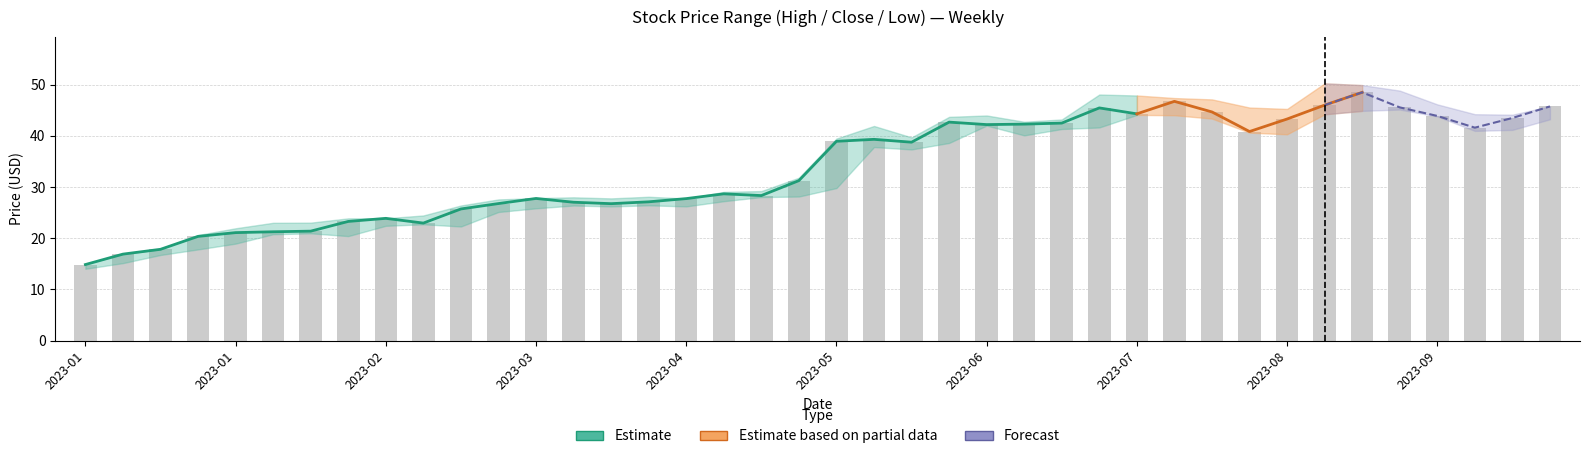

How many data points in Low are above 29?

20